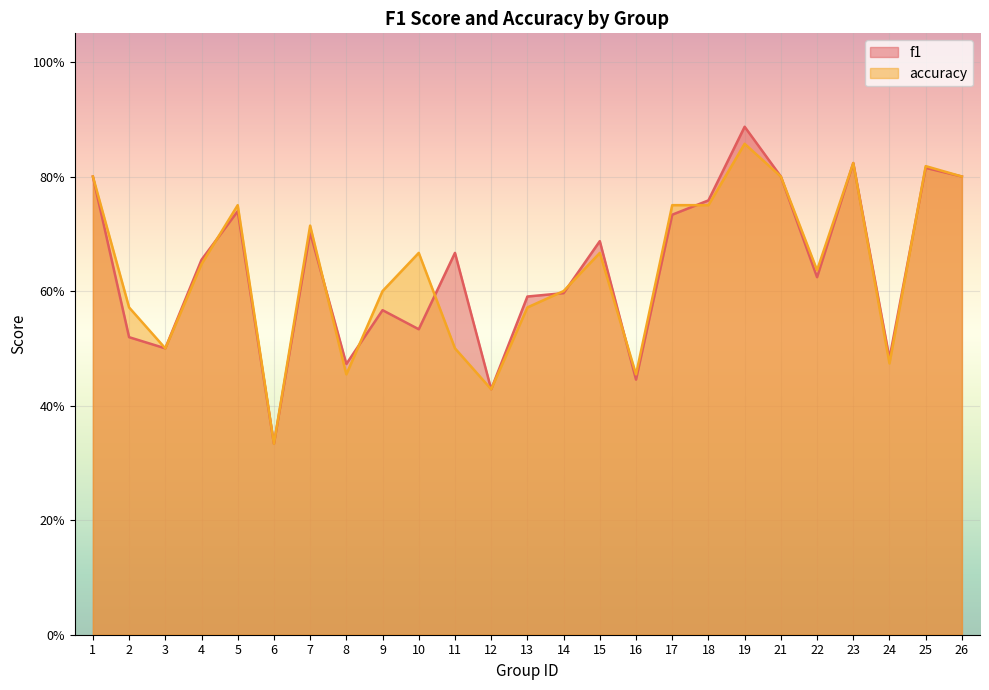

The value of accuracy at 3 is 0.5. True or false?

True